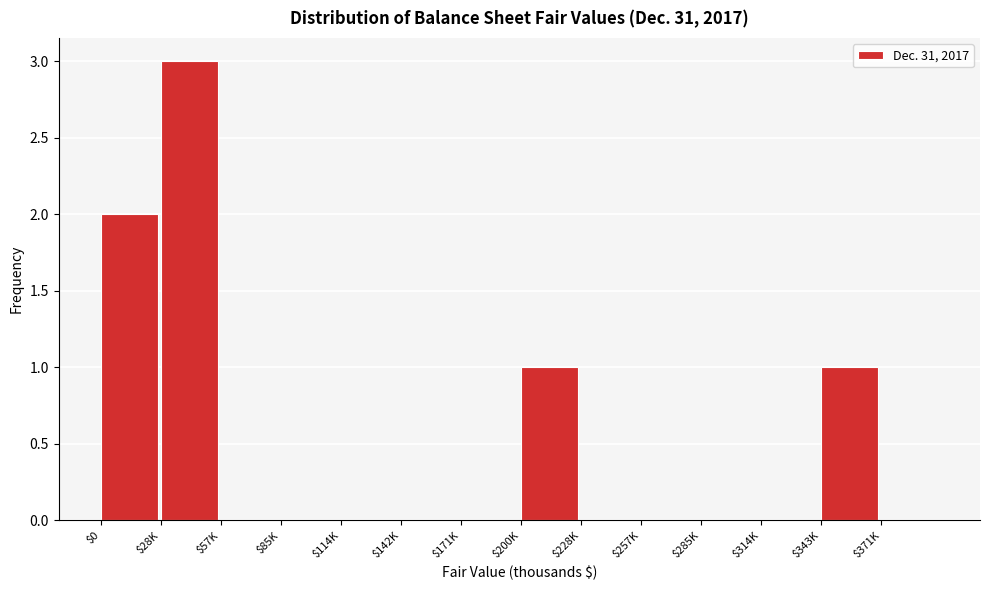

True or false: the data shows 1 at $343K.

True